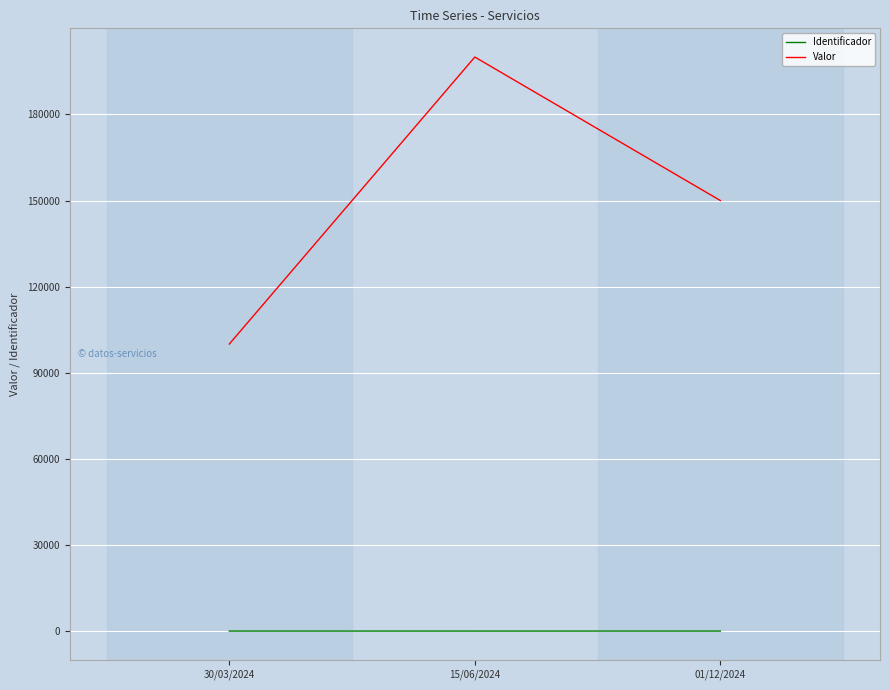

Which series has the largest total across all categories?

Valor